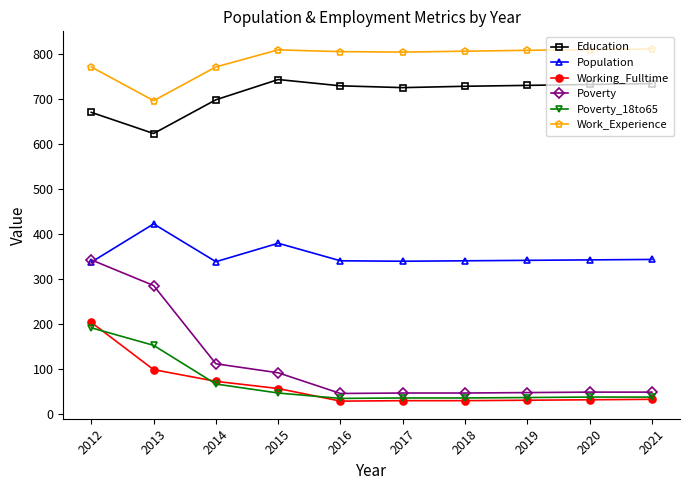

What is the smallest value displayed?

29